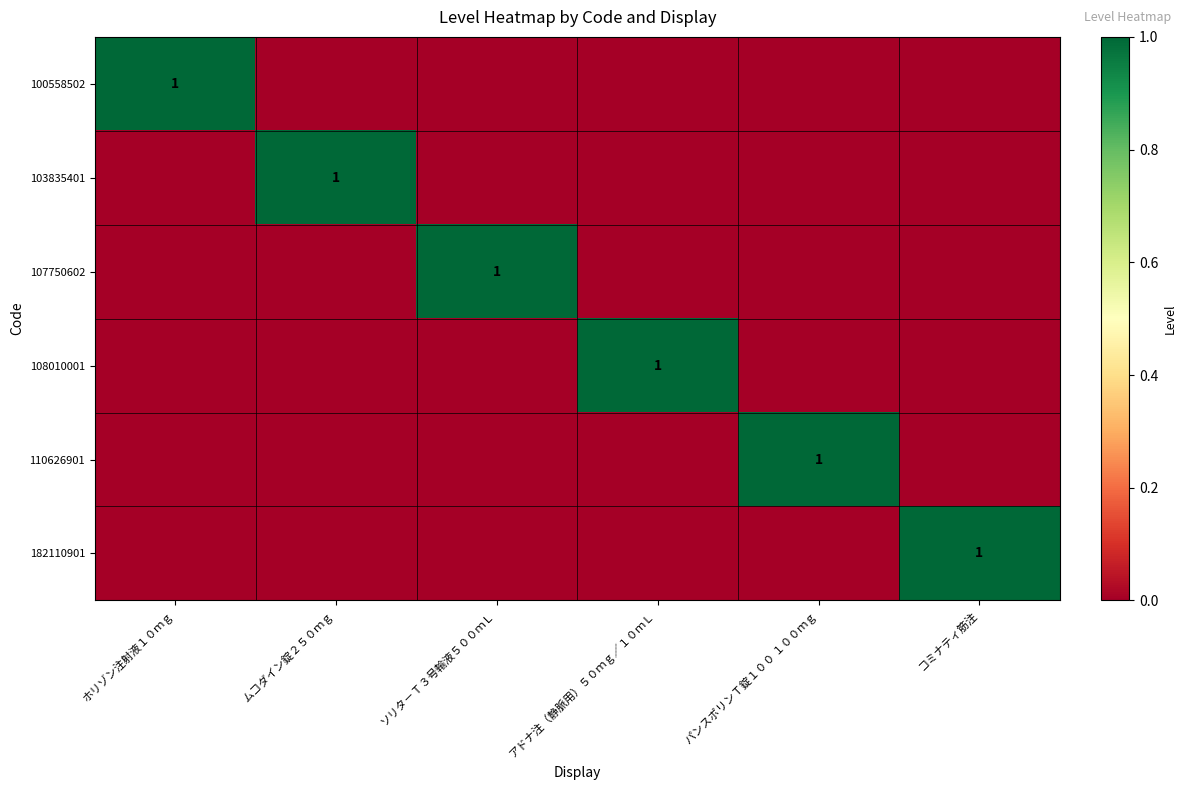

What is the difference between the 107750602 values at ソリタ－Ｔ３号輸液５００ｍＬ and ホリゾン注射液１０ｍｇ?

1